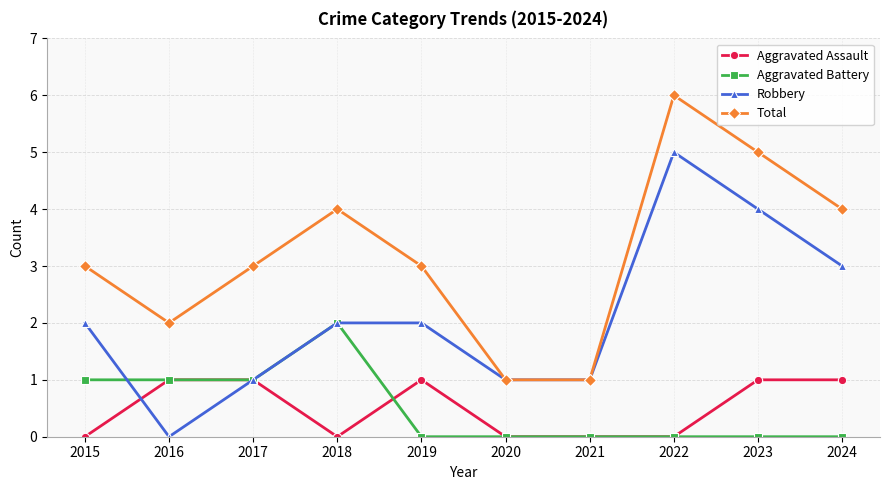

What is the total value across all series at 2024?

8